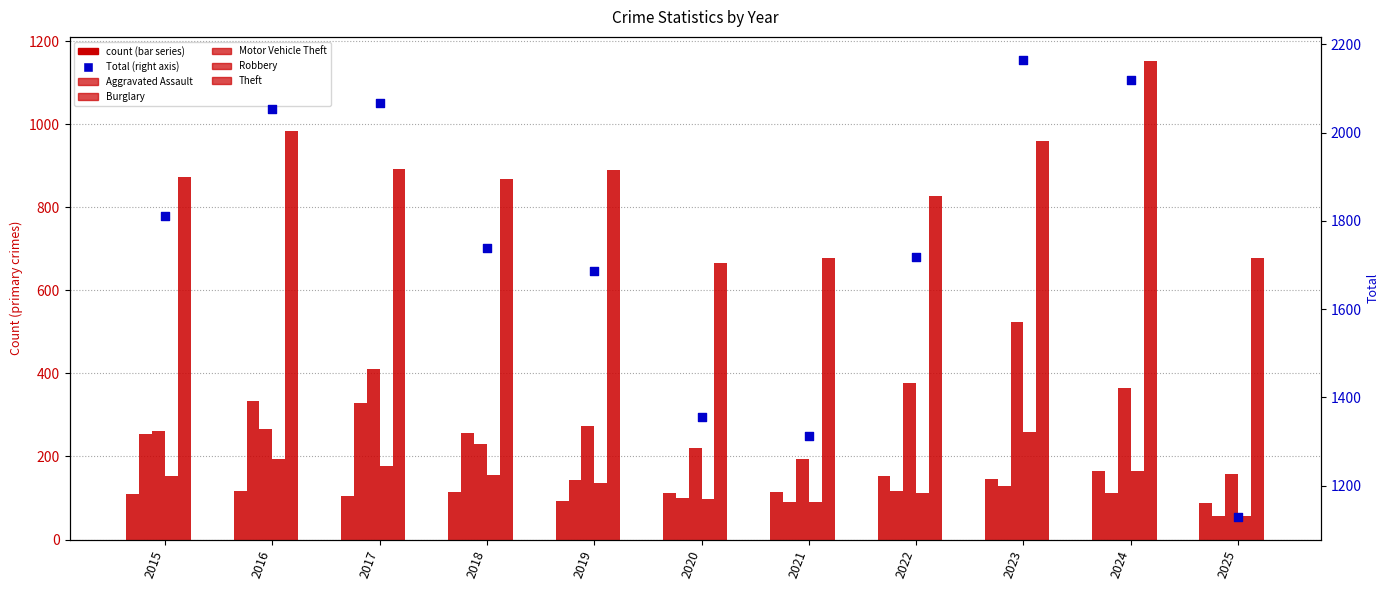

What is the total value across all series at 2024?

4080